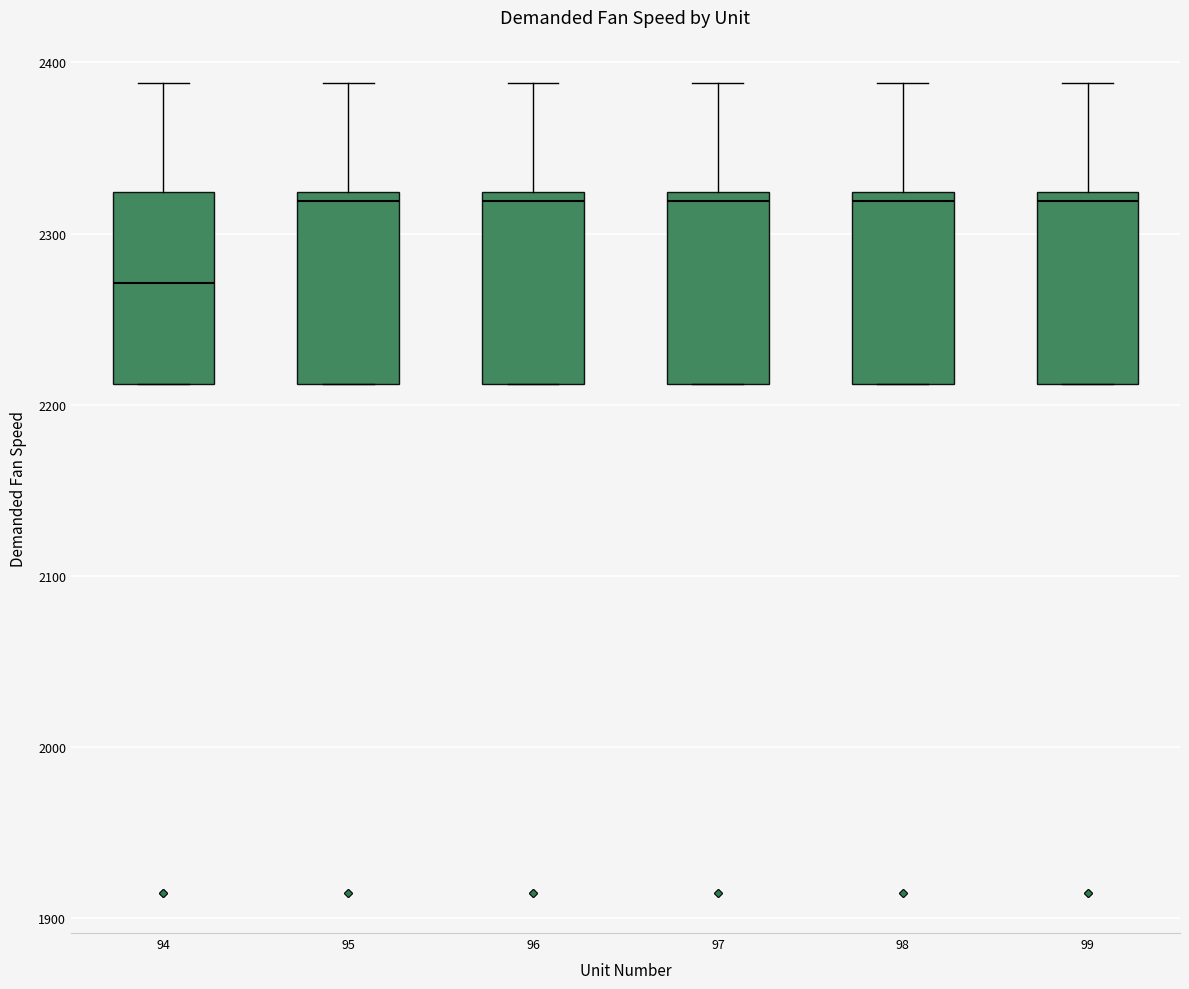

Reading left to right, transcribe this box plot: for each box, give where its median line is, the range the box spans, and where its two whiskers end, as read against the y-axis. The values are not printed on the chart, so give them approximately, as read against the axis.

94: median 2270, box 2210 to 2320, whiskers 2210 to 2390
95: median 2320 (just below the box's upper edge), box 2210 to 2320, whiskers 2210 to 2390
96: median 2320 (just below the box's upper edge), box 2210 to 2320, whiskers 2210 to 2390
97: median 2320 (just below the box's upper edge), box 2210 to 2320, whiskers 2210 to 2390
98: median 2320 (just below the box's upper edge), box 2210 to 2320, whiskers 2210 to 2390
99: median 2320 (just below the box's upper edge), box 2210 to 2320, whiskers 2210 to 2390